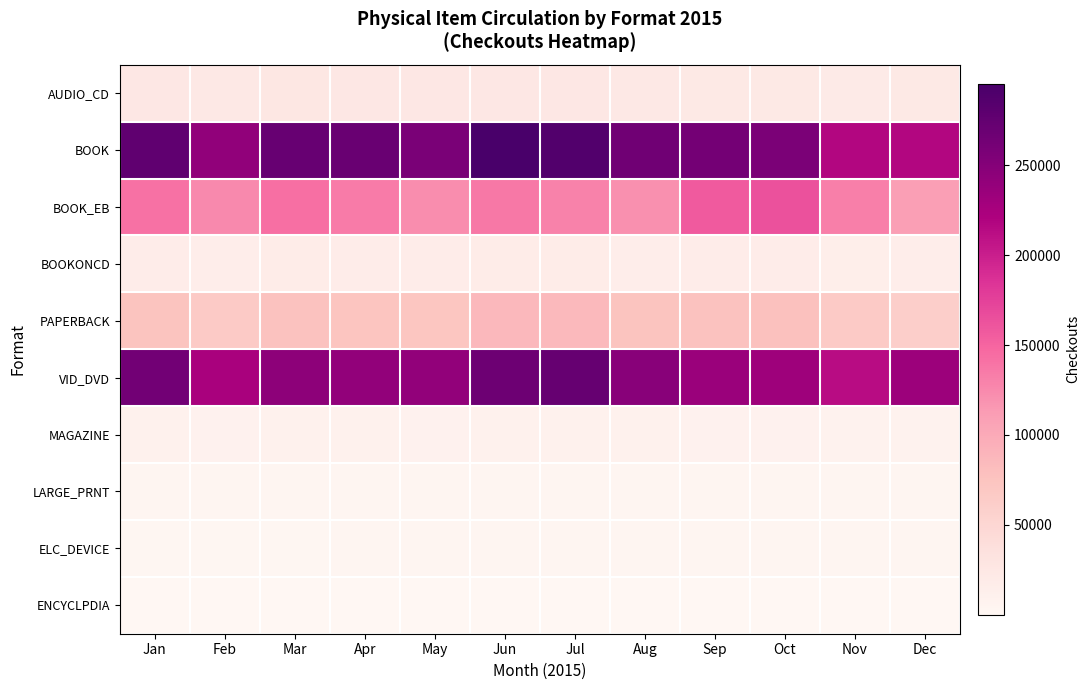

Which series has the largest total across all categories?

BOOK